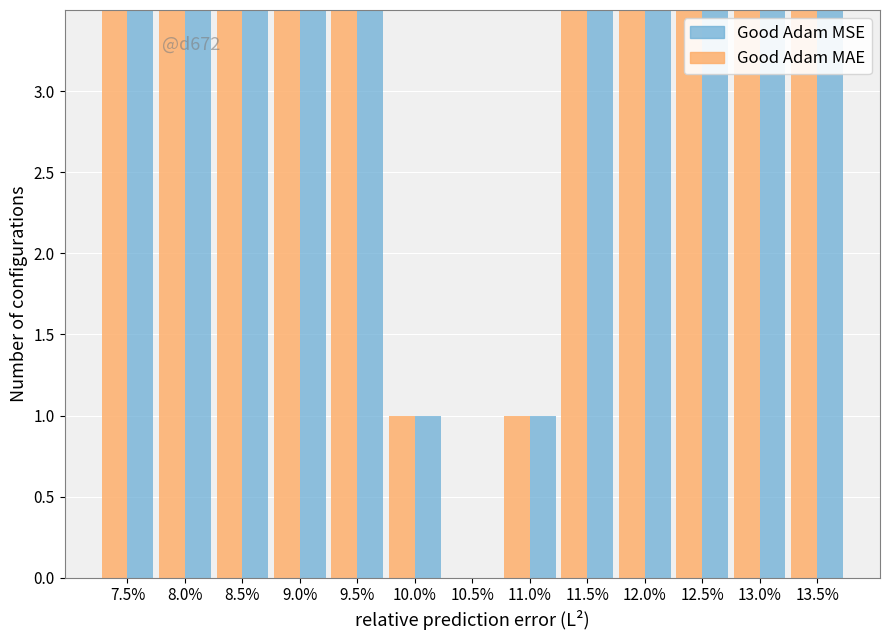

List the series in order of their peak value, highest first.

Good Adam MAE, Good Adam MSE